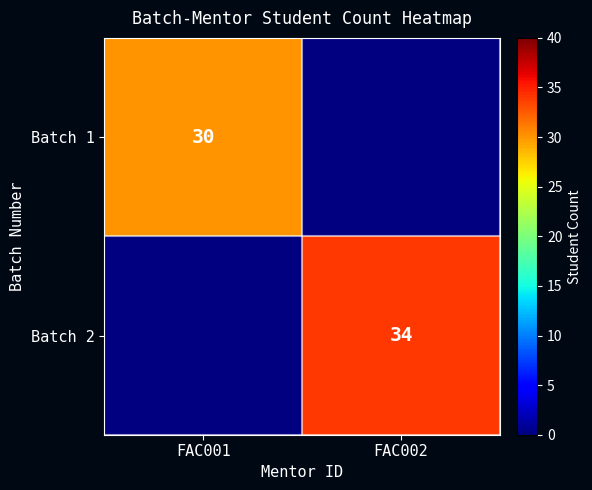

The value of Batch 2 at FAC002 is 34. True or false?

True